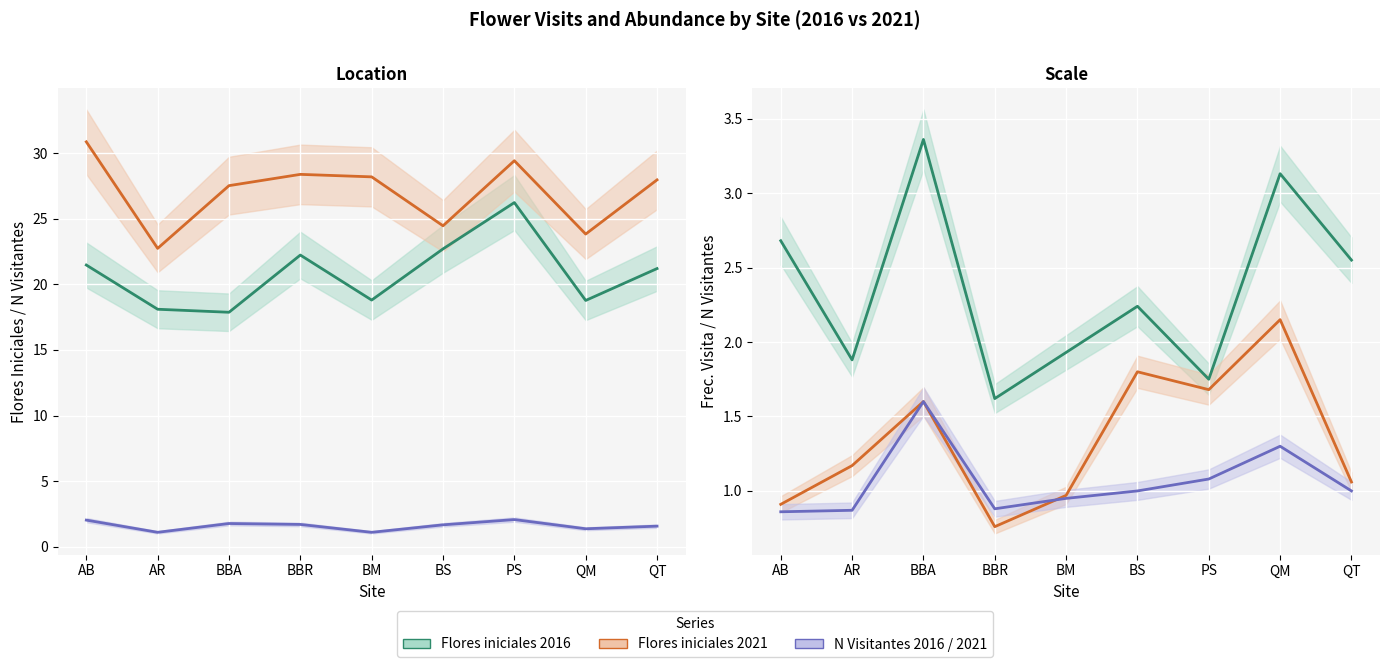

Rank the series at BS from lowest to highest value.

N_Visitantes_2021, N_Visitantes_2016, Frec_visit_TOT_1hora_2021, Frec_visit_TOT_1hora_2016, Flores_iniciales_2016, Flores_iniciales_2021